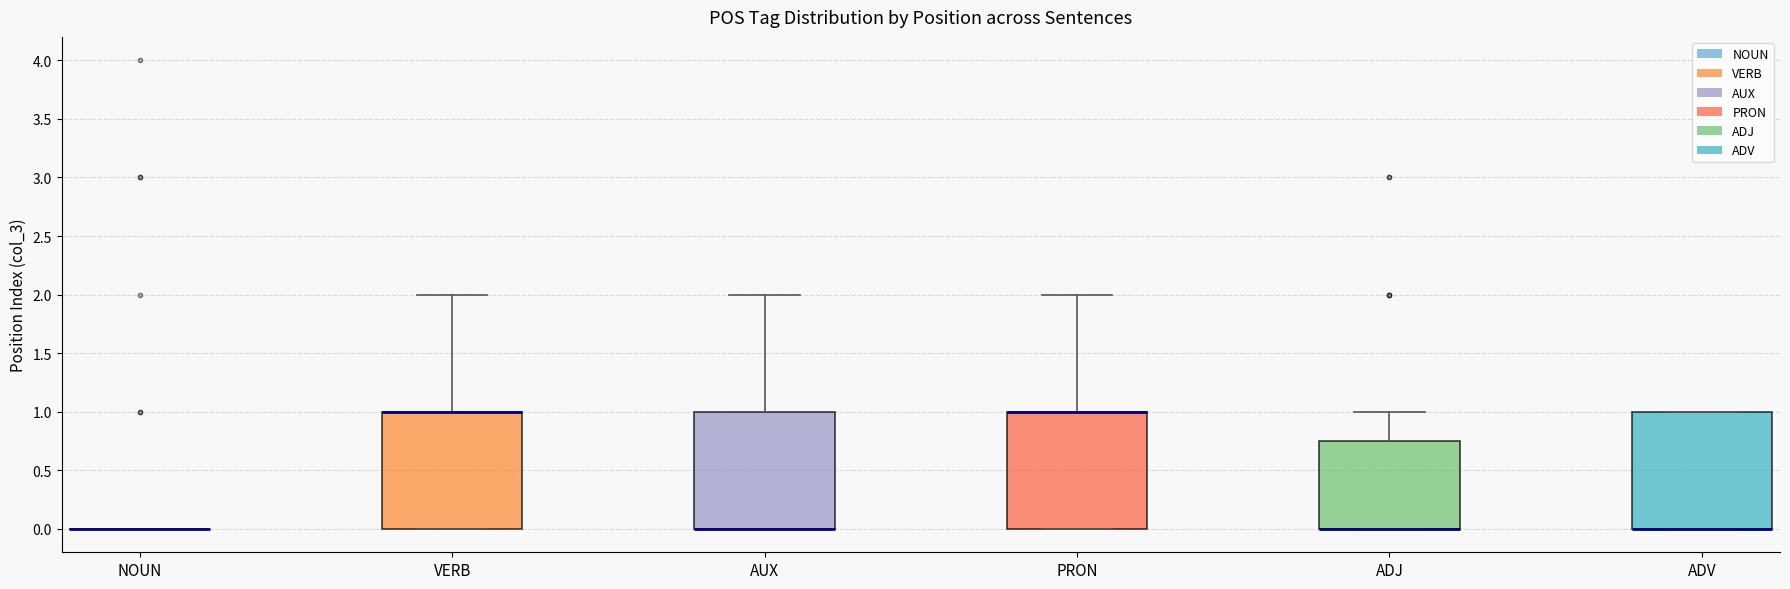

Reading left to right, transcribe this box plot: for each box, give where its median line is, the range the box spans, and where its two whiskers end, as read against the y-axis. The values are not printed on the chart, so give them approximately, as read against the axis.

NOUN: box collapsed to a line at 0.00, whiskers 0.00 to 0.00
VERB: median 1.00 (drawn on the box's upper edge), box 0.00 to 1.00, whiskers 0.00 to 2.00
AUX: median 0.00 (drawn on the box's lower edge), box 0.00 to 1.00, whiskers 0.00 to 2.00
PRON: median 1.00 (drawn on the box's upper edge), box 0.00 to 1.00, whiskers 0.00 to 2.00
ADJ: median 0.00 (drawn on the box's lower edge), box 0.00 to 0.75, whiskers 0.00 to 1.00
ADV: median 0.00 (drawn on the box's lower edge), box 0.00 to 1.00, whiskers 0.00 to 1.00